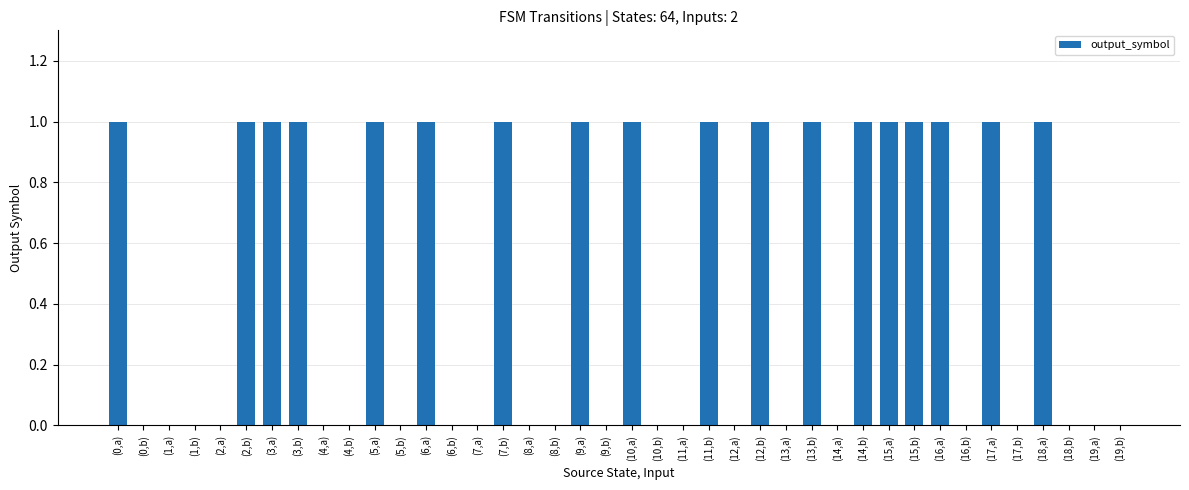

What is the sum of the values at (17,a) and (14,a)?

1